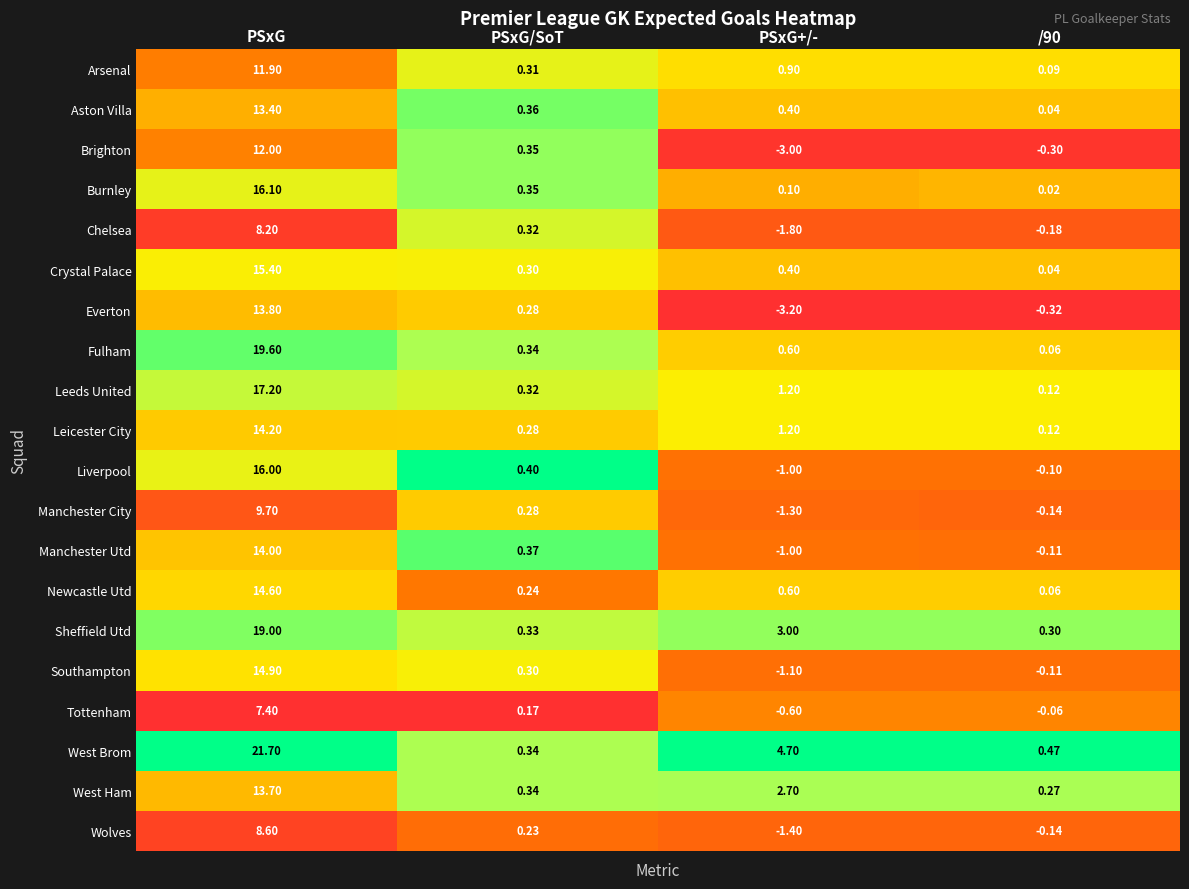

At which category does the chart reach its minimum across all series?

PSxG+/-